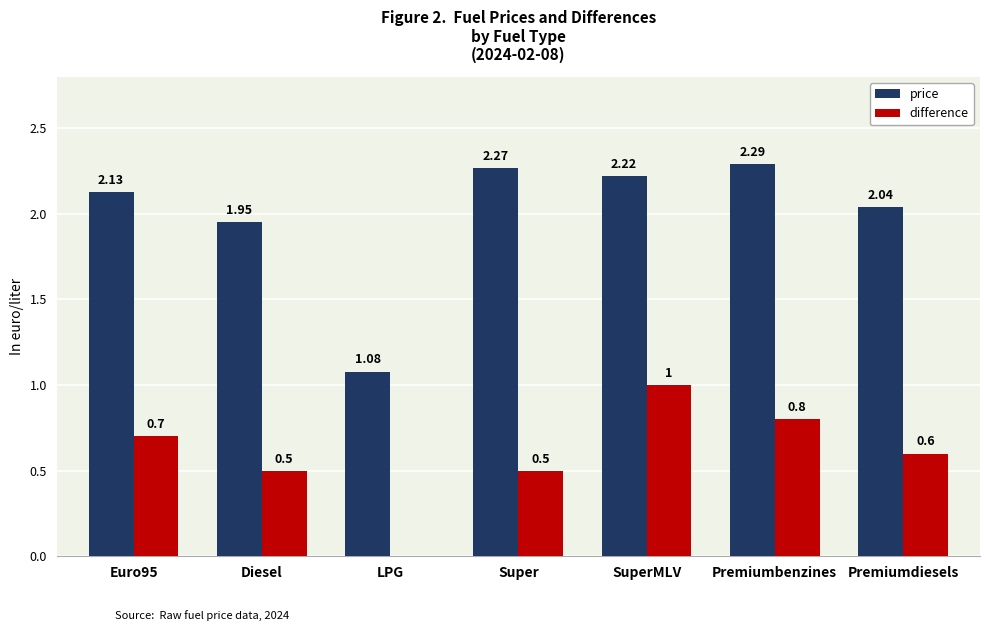

Count the number of data series in this chart.

2